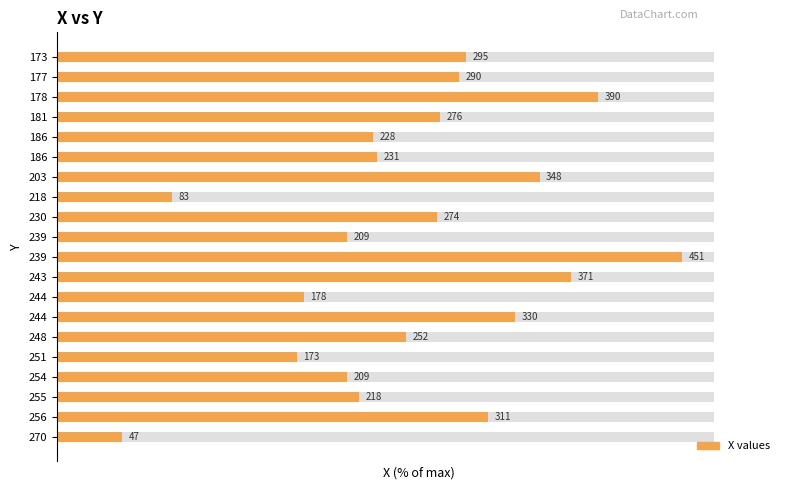

List the labels in order of value, largest first.

239, 178, 243, 203, 244, 256, 173, 177, 181, 230, 248, 186, 186, 255, 239, 254, 244, 251, 218, 270